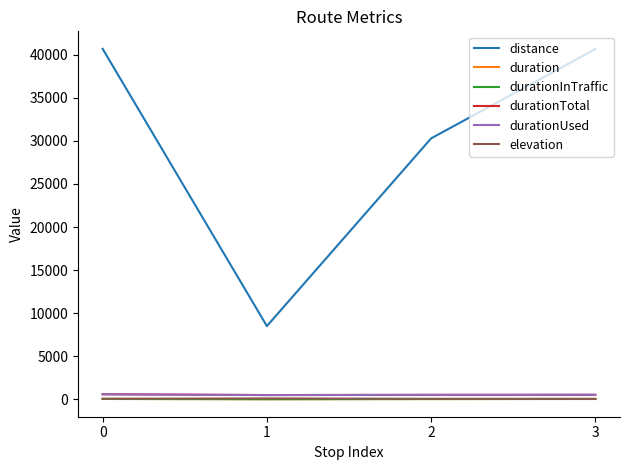

Is the value of duration at 3 greater than the value of elevation at 3?

No